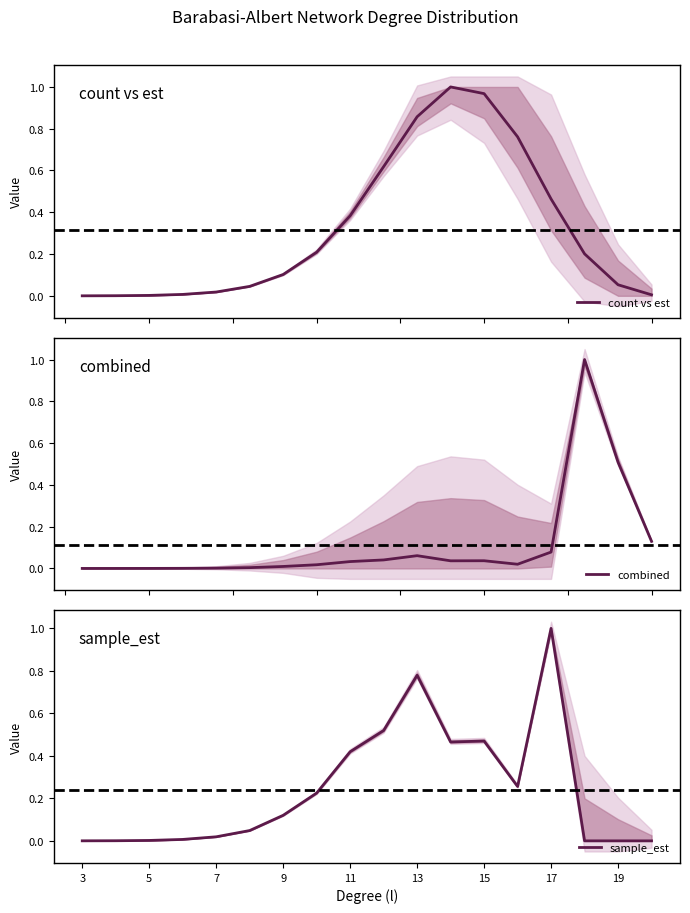

Does the chart display data point markers on the line(s)?

No